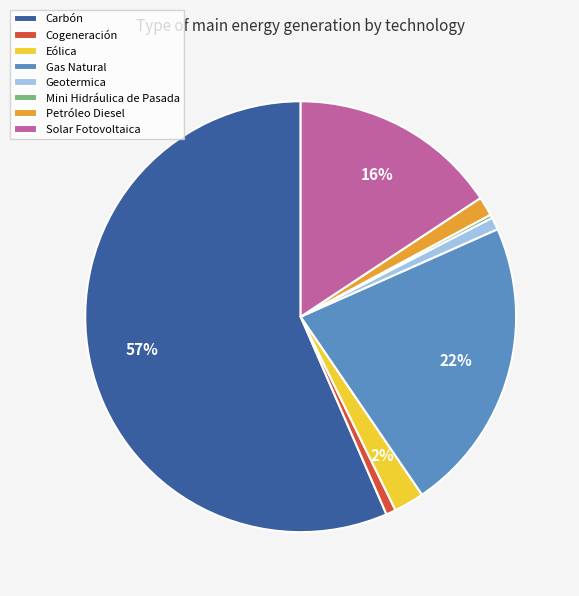

Which has a higher value, Solar Fotovoltaica or Eólica?

Solar Fotovoltaica